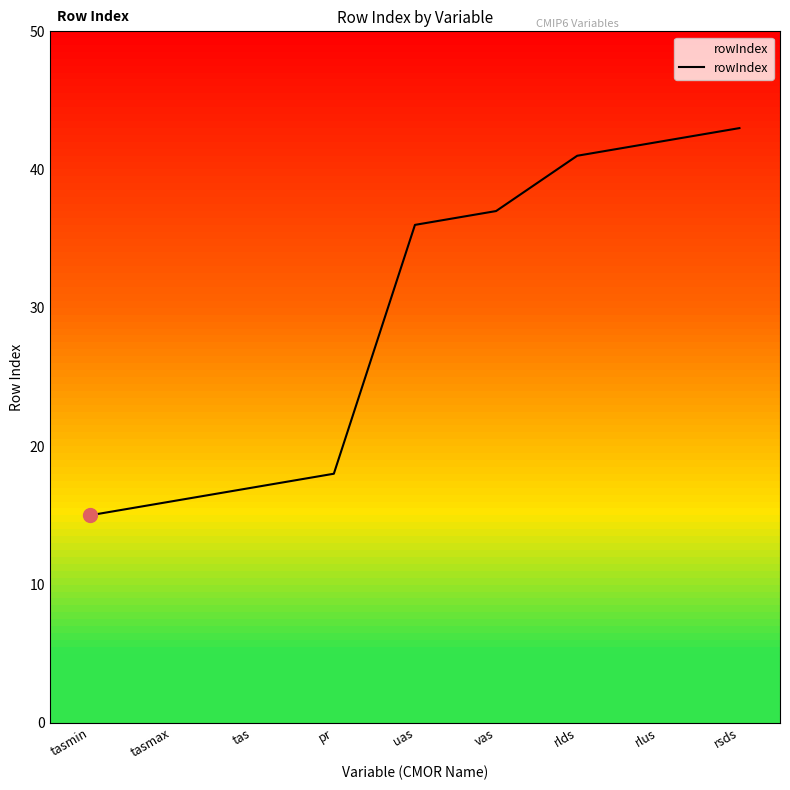

Which category has the highest value across all series?

rsds